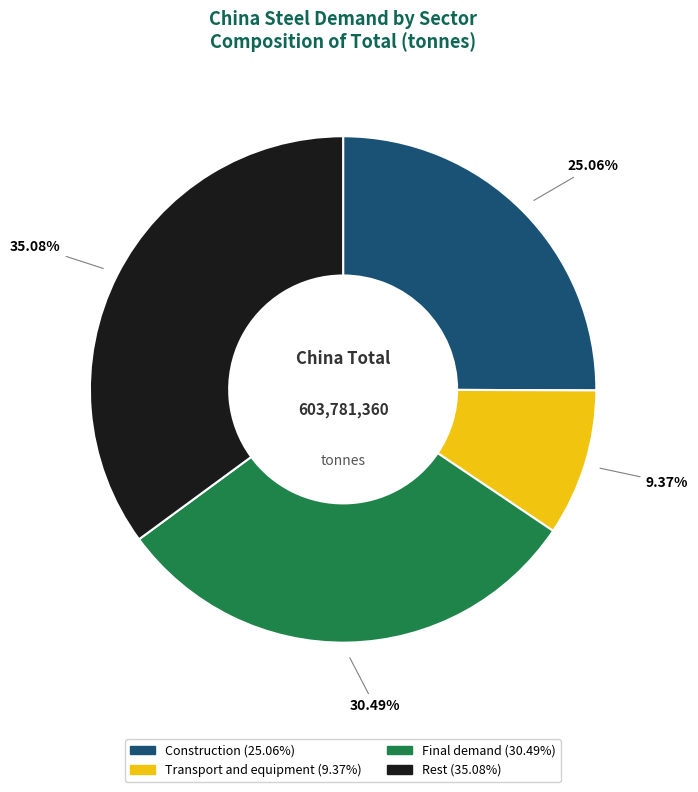

The Final demand slice represents 37% of the pie. True or false?

False